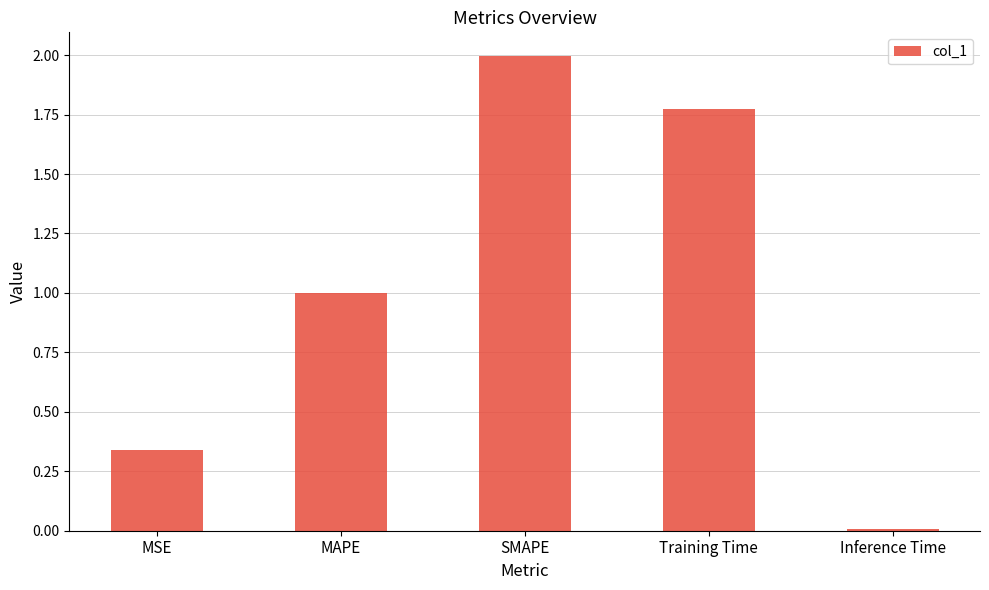

What is the difference between the values at Training Time and SMAPE?

0.2